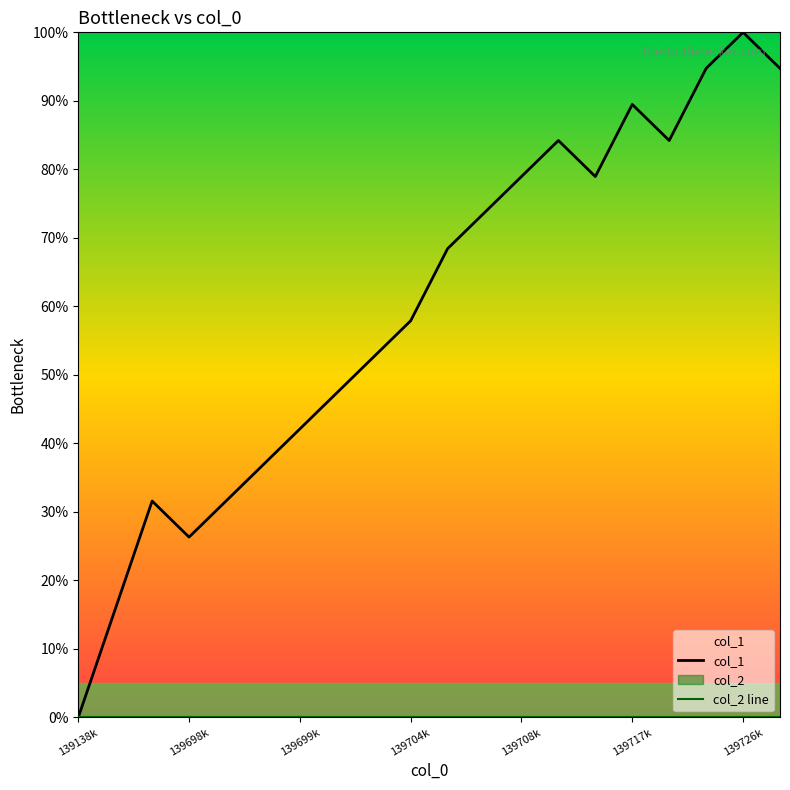

What is the difference between the second highest and minimum values in the col_1 series?

94.7